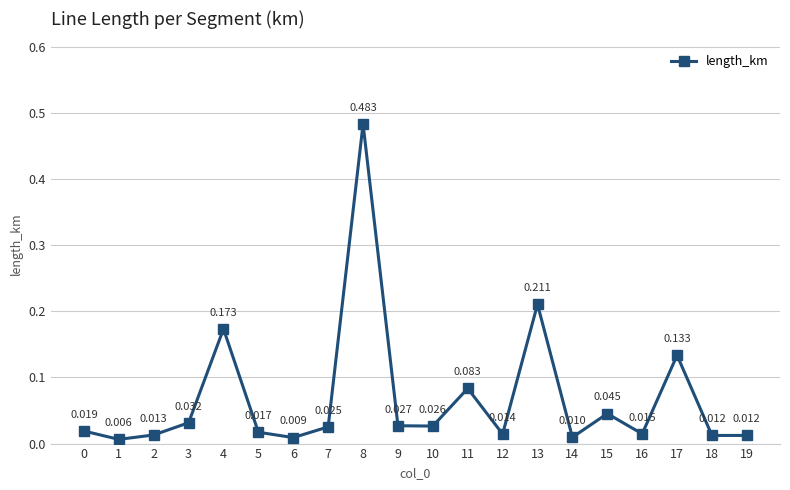

How many lines are shown in the chart?

1